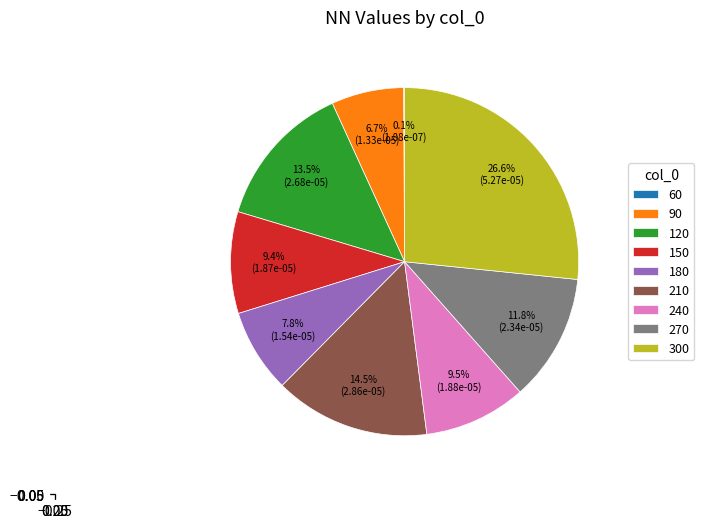

To the nearest percent, what is the difference between the largest and smallest slice percentages?

27%